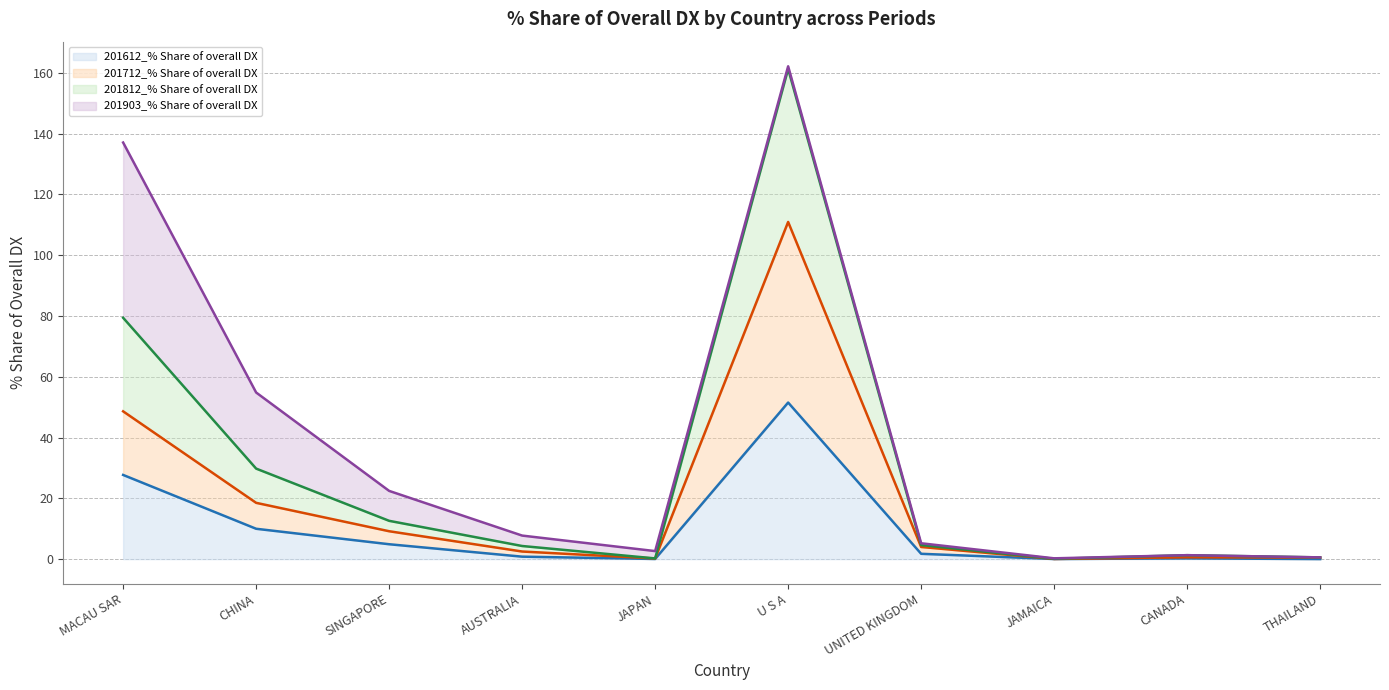

Does the chart have visible grid lines?

Yes